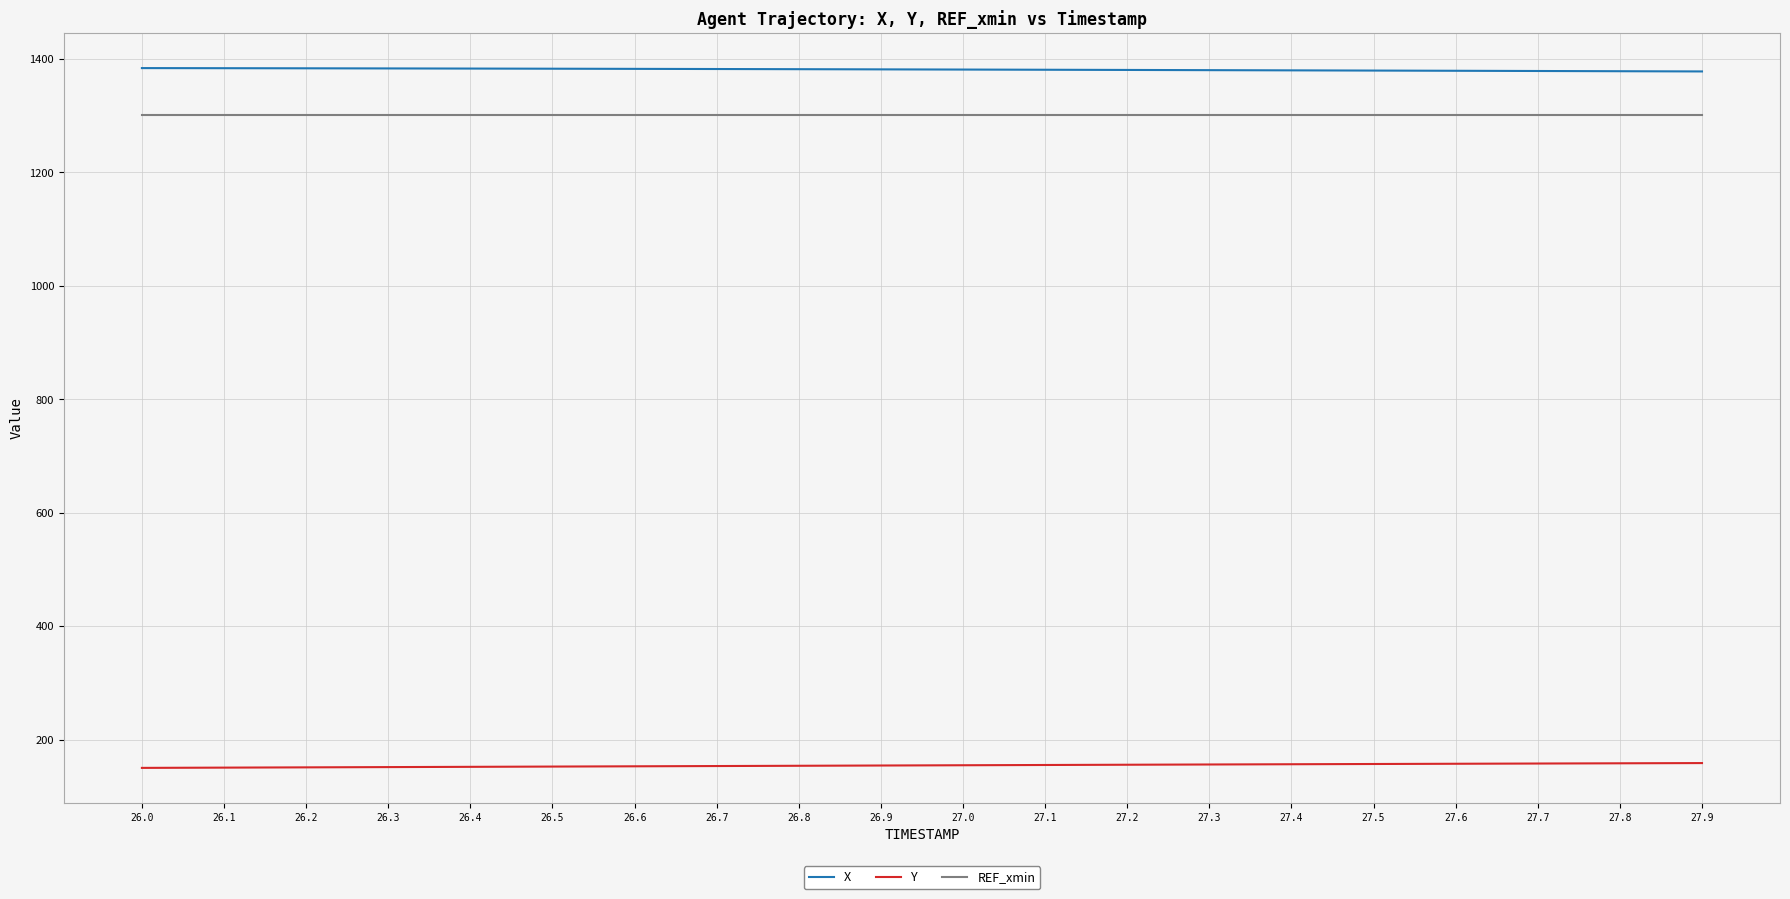

What is the spread (max minus min) of values at 26.1?

1233.0